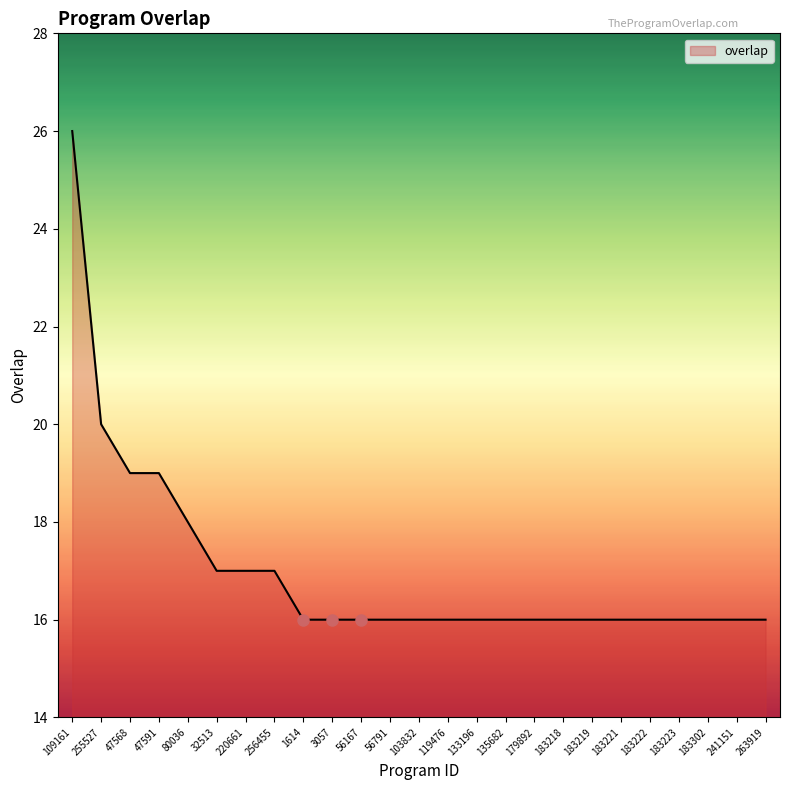

What is the sum of the values at 47591 and 183218?

35